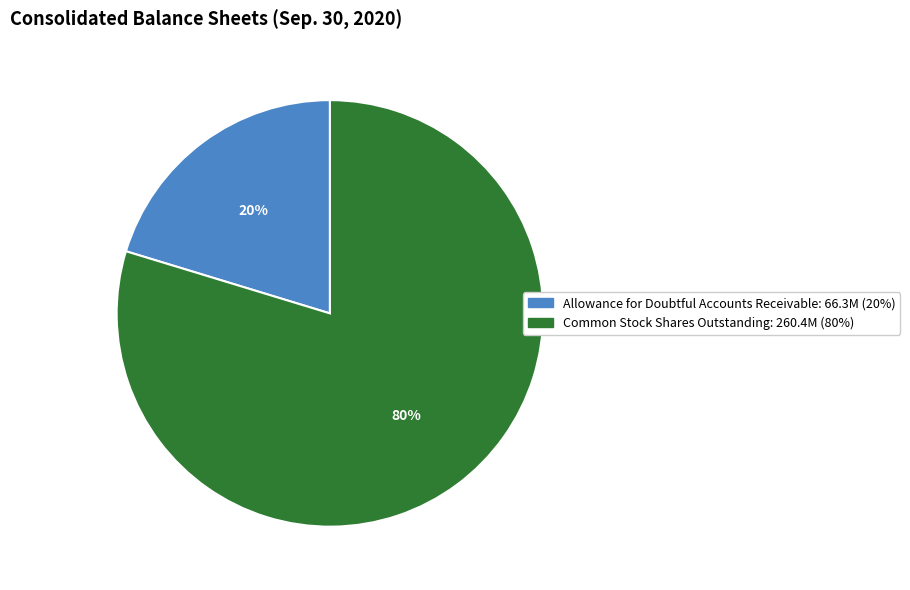

To the nearest percent, what is the average slice percentage?

50%